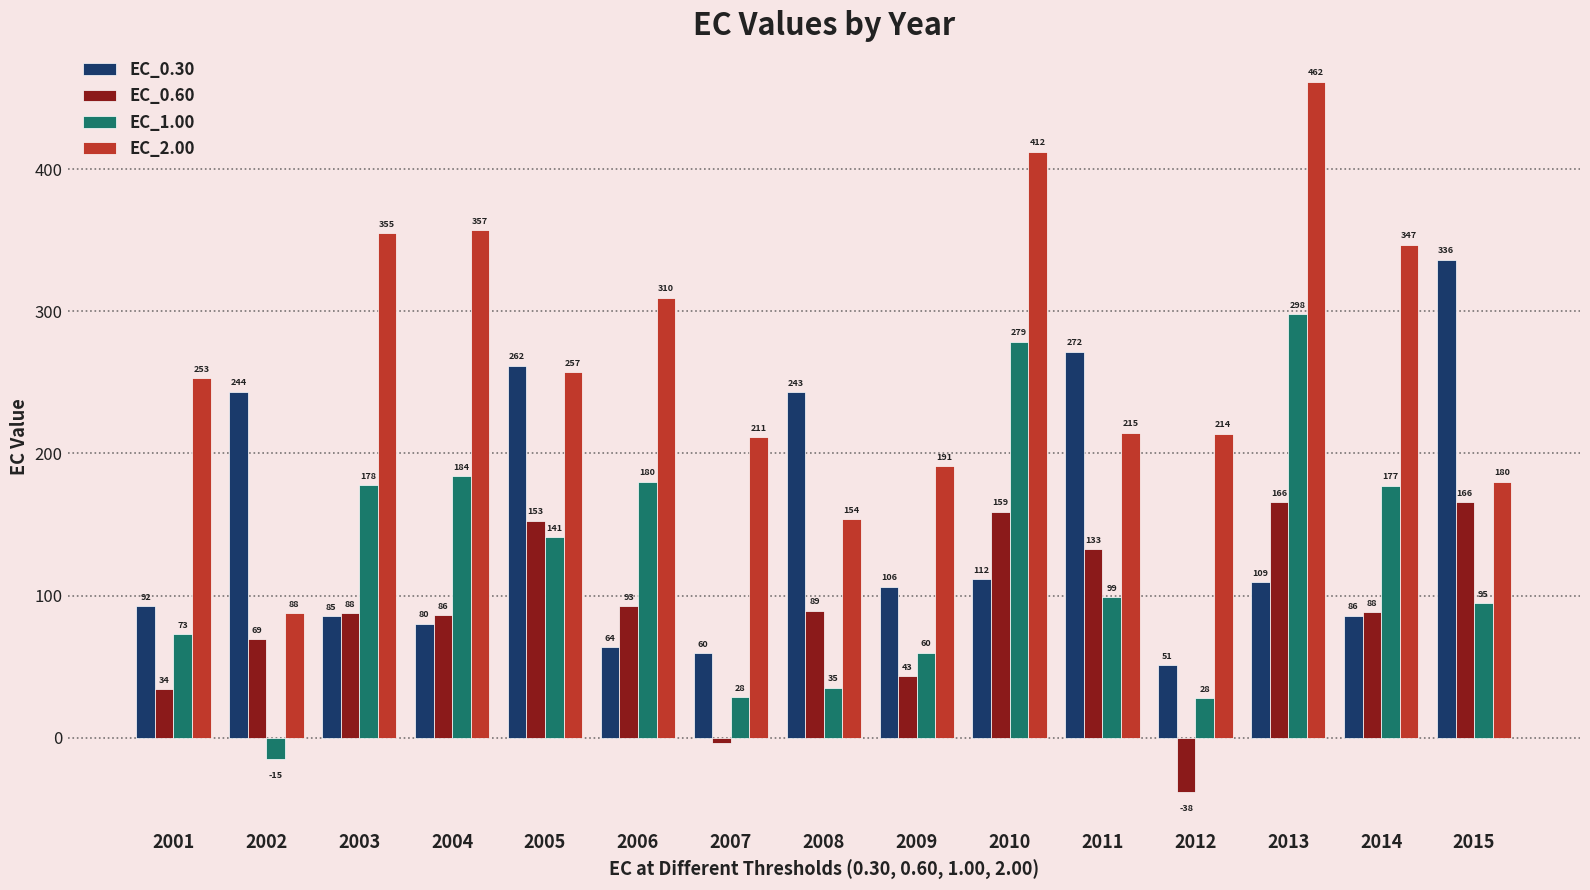

Rank the series at 2015 from highest to lowest value.

EC_0.30, EC_2.00, EC_0.60, EC_1.00